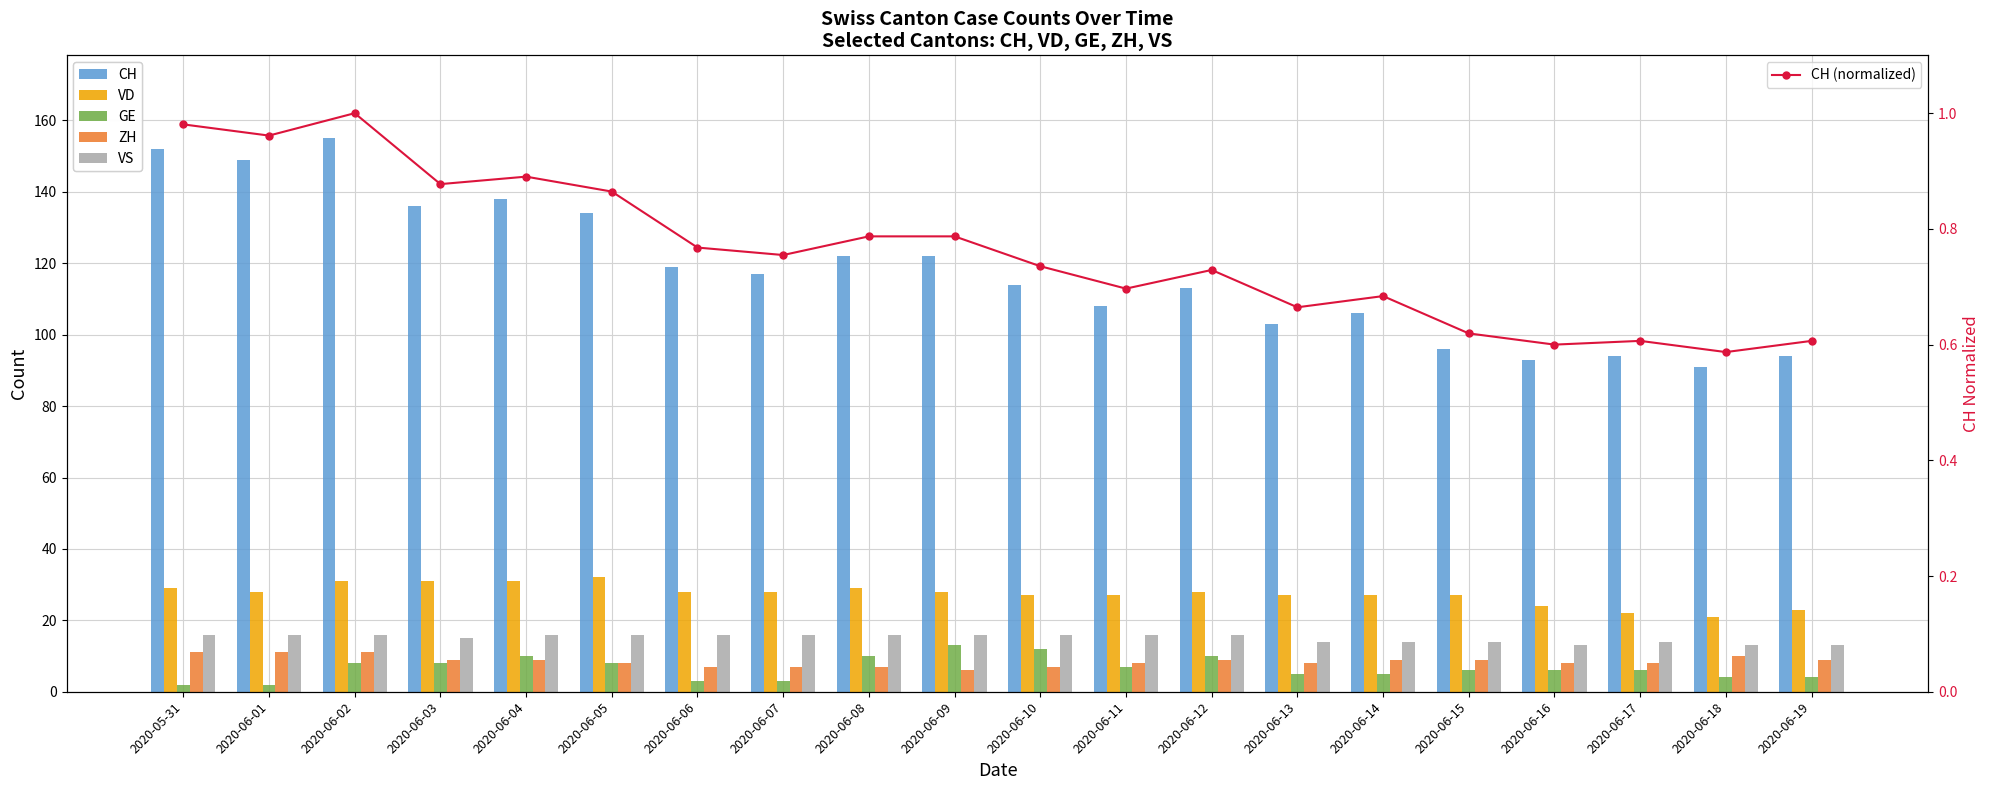

At how many categories does at least one series exceed 142?

3